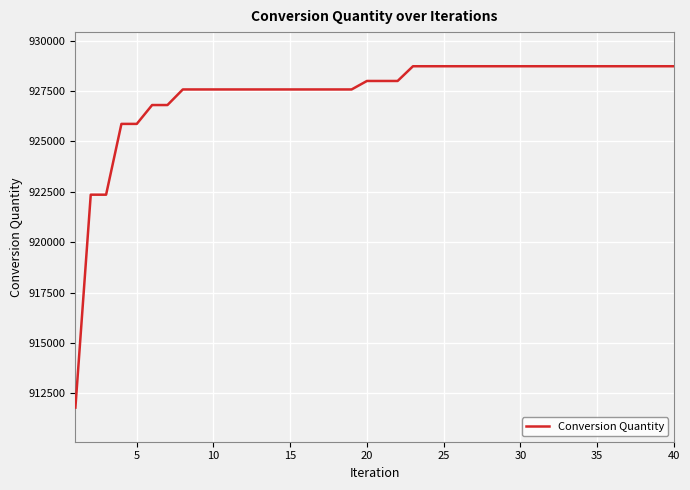

What is the maximum value shown in the chart?

928735